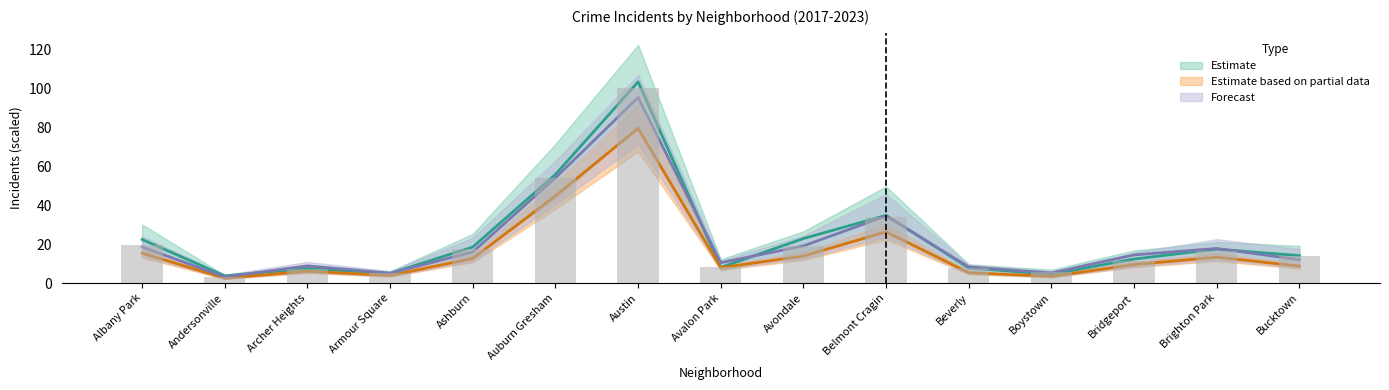

What is the sum of the 2018 values at Boystown and Beverly?

8.7